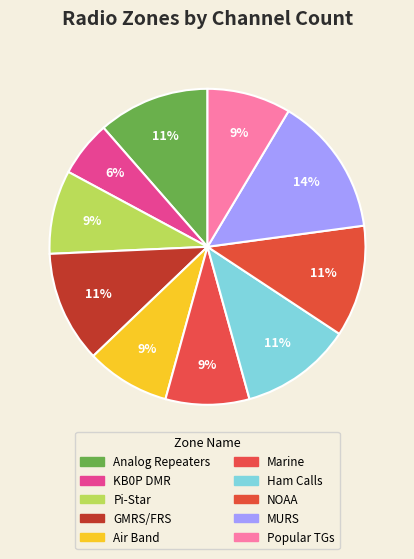

What is the largest slice in the pie chart?

MURS